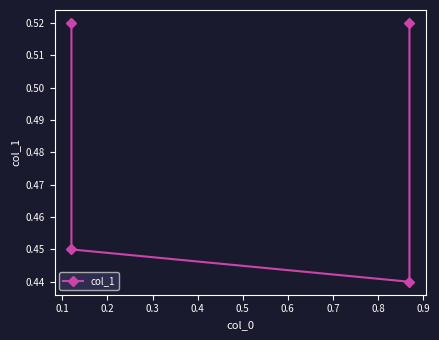

Is it true that the value at 0.1 is 0.7?

False